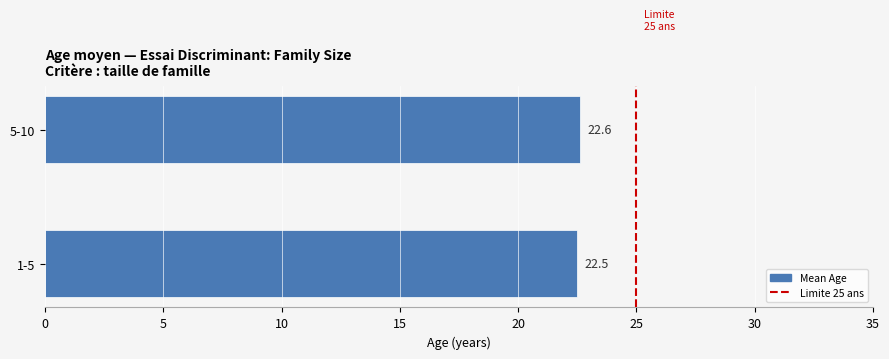

Reading top to bottom, what are all the values shown in this chart?

22.6	22.5